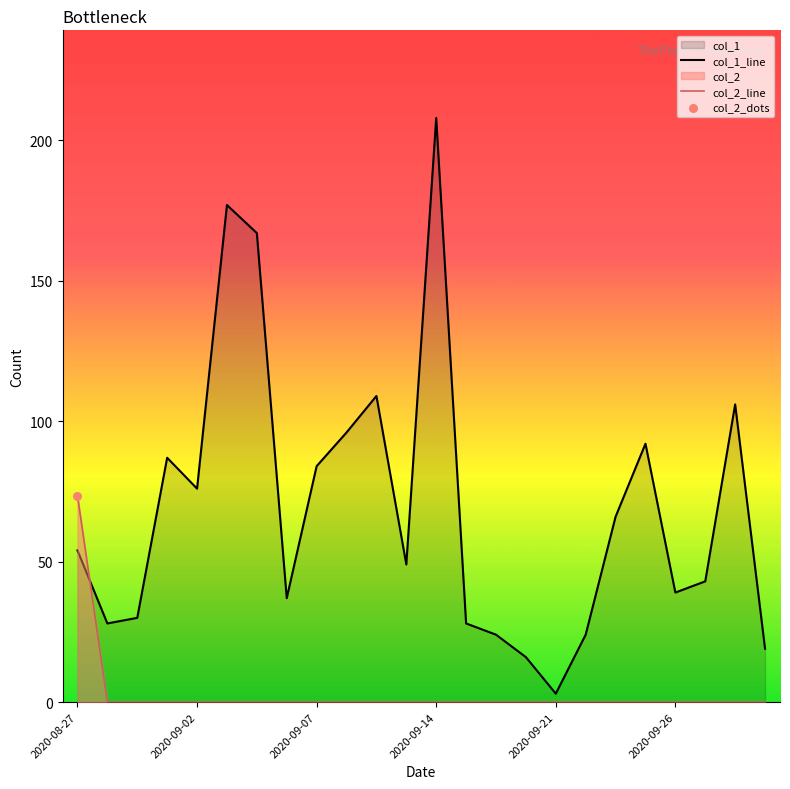

Is the value of col_1_line at 2020-09-14 greater than the value of col_2_line at 2020-09-02?

Yes